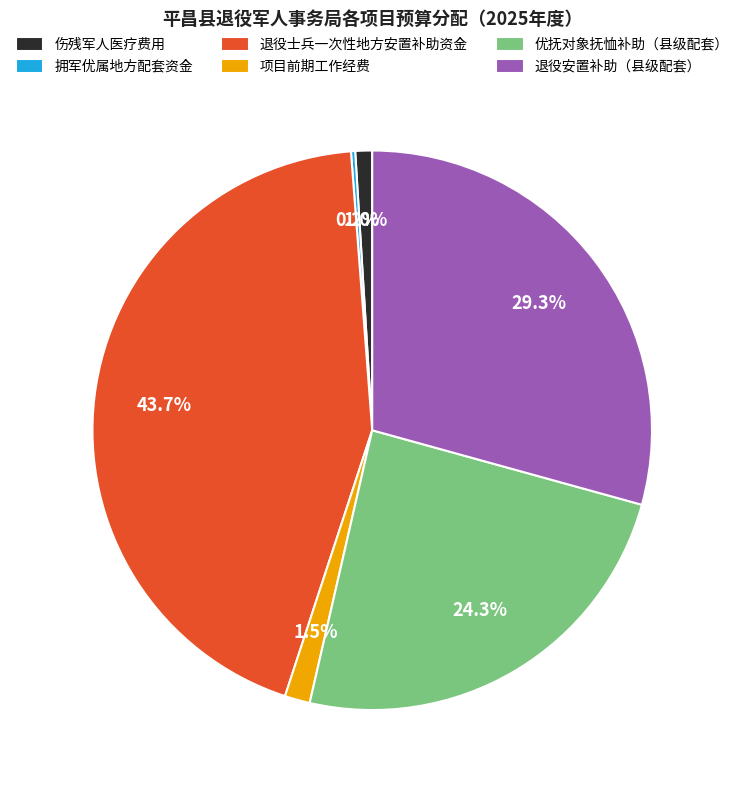

Does 退役士兵一次性地方安置补助资金 represent more than half of the total?

No